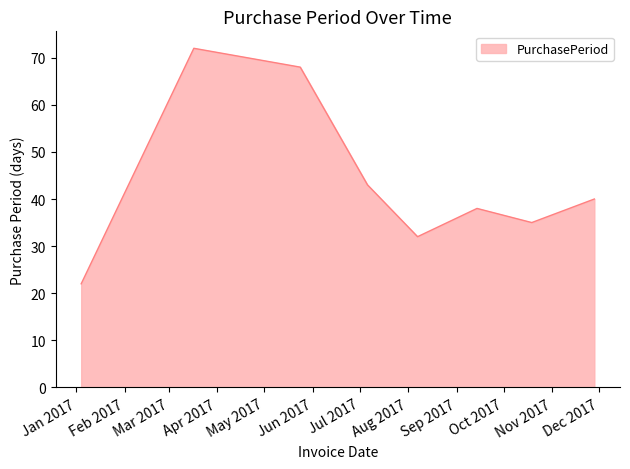

How many interior local peaks (higher than both neighbors) does the data have?

2